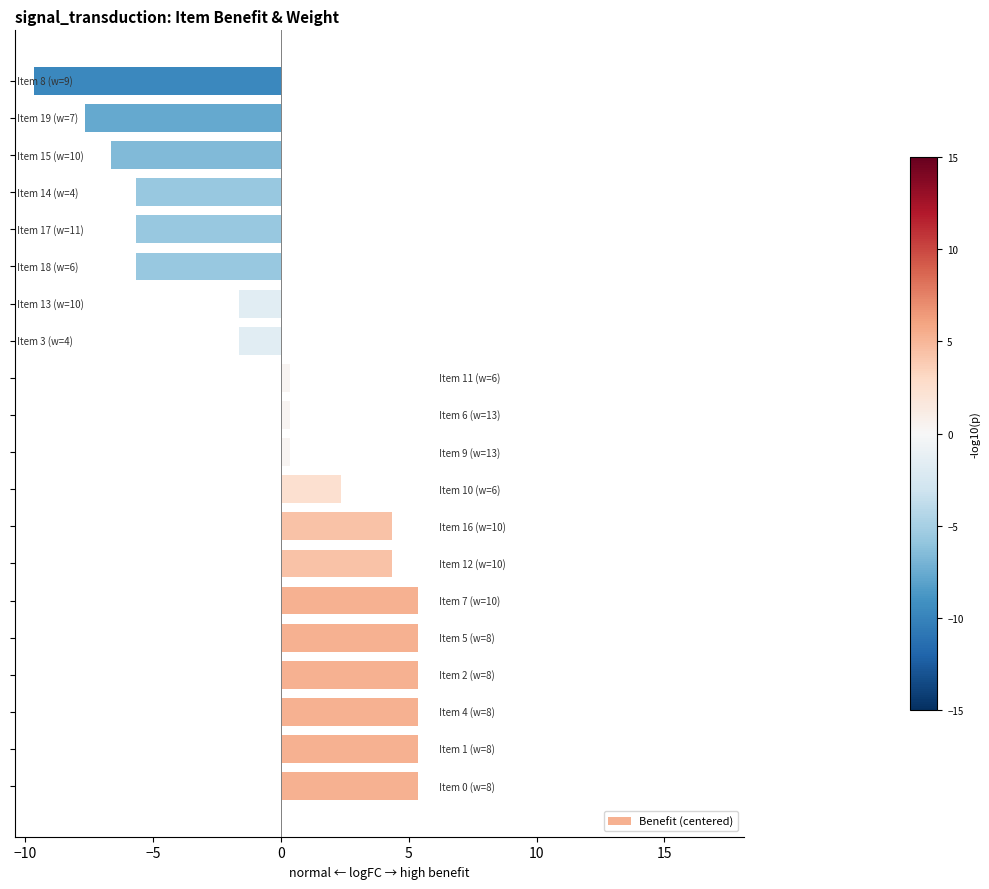

What is the difference between the maximum and minimum values?

15.0